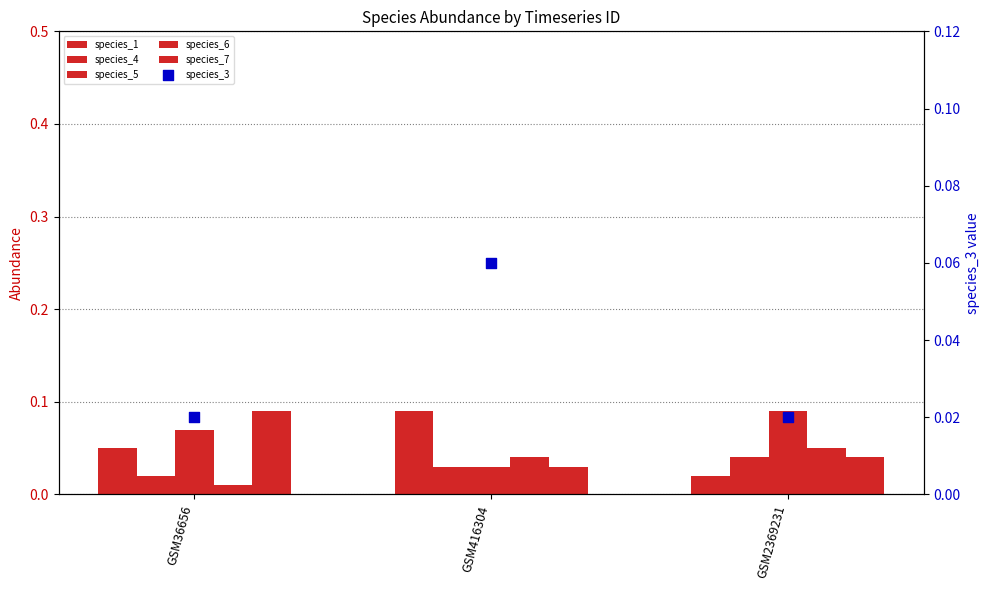

What is the total value across all series at GSM416304?

0.3